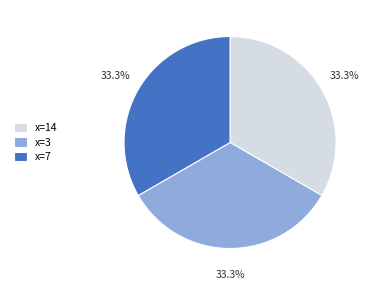

What is the ratio of the value at x=14 to the value at x=3?

1.0